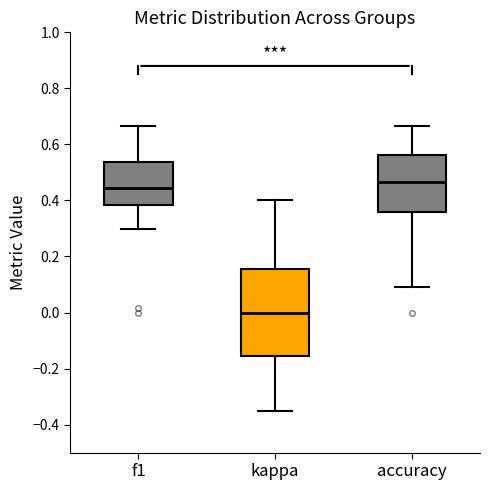

Which box's median line is the highest?

accuracy